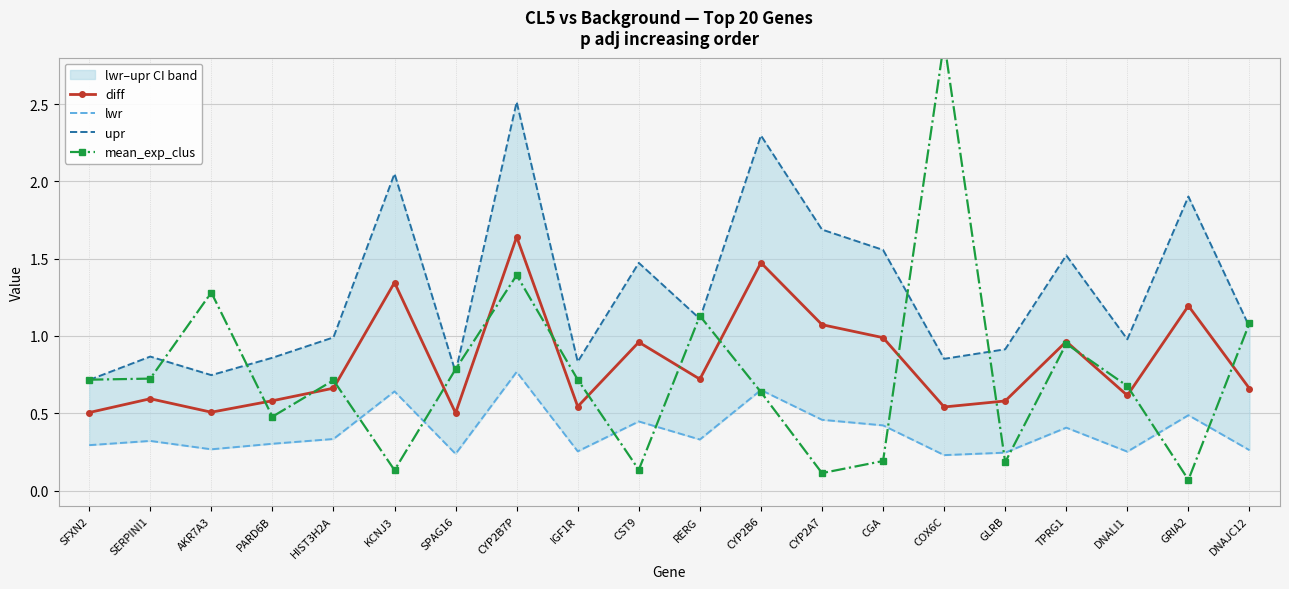

Which series has the largest range (max minus min)?

mean_exp_clus